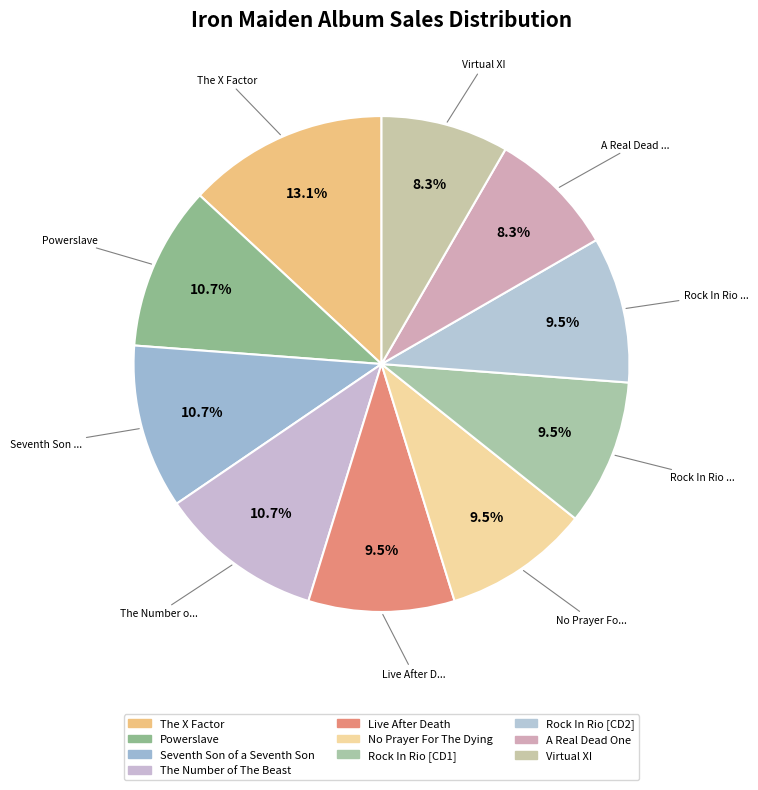

What portion of the pie excludes Seventh Son of a Seventh Son?

89.3%